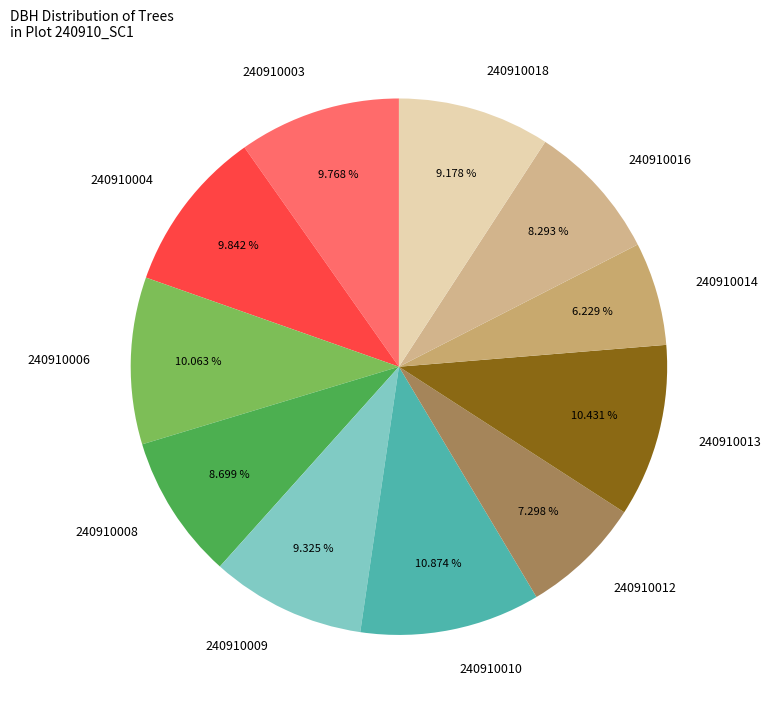

True or false: 240910009 accounts for 3% of the total.

False